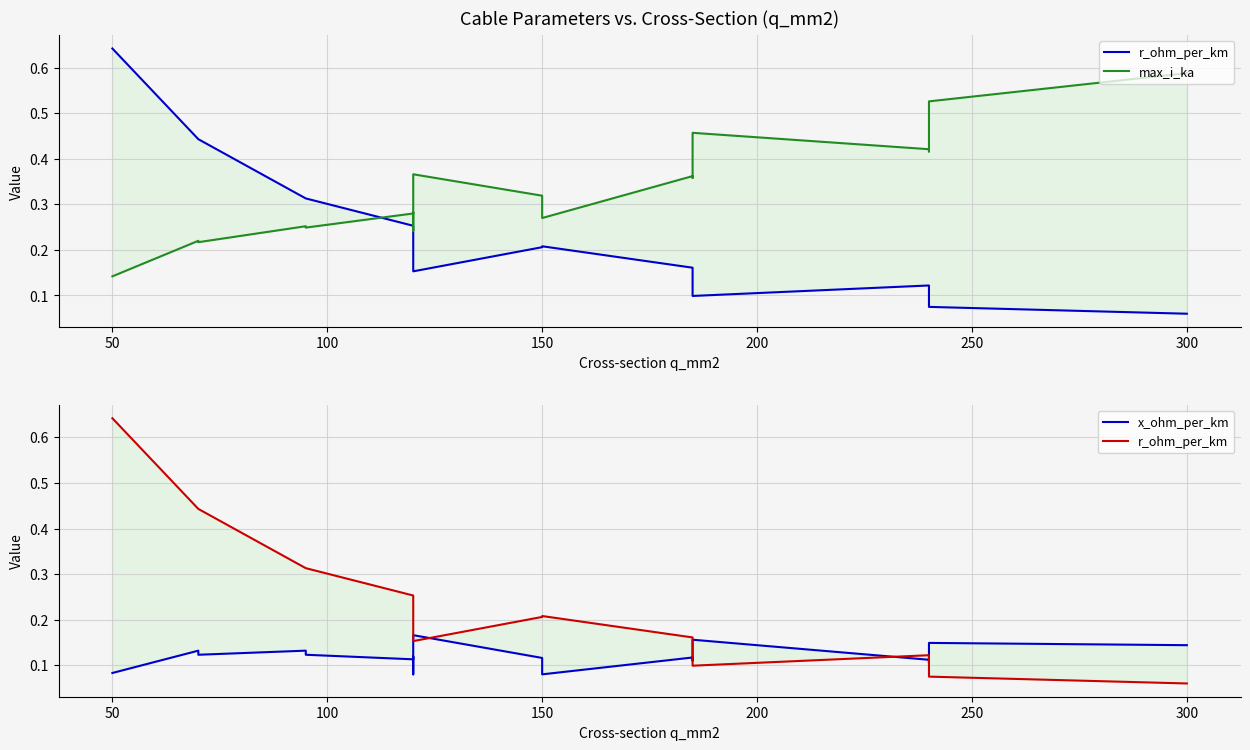

Which series has the largest total across all categories?

max_i_ka